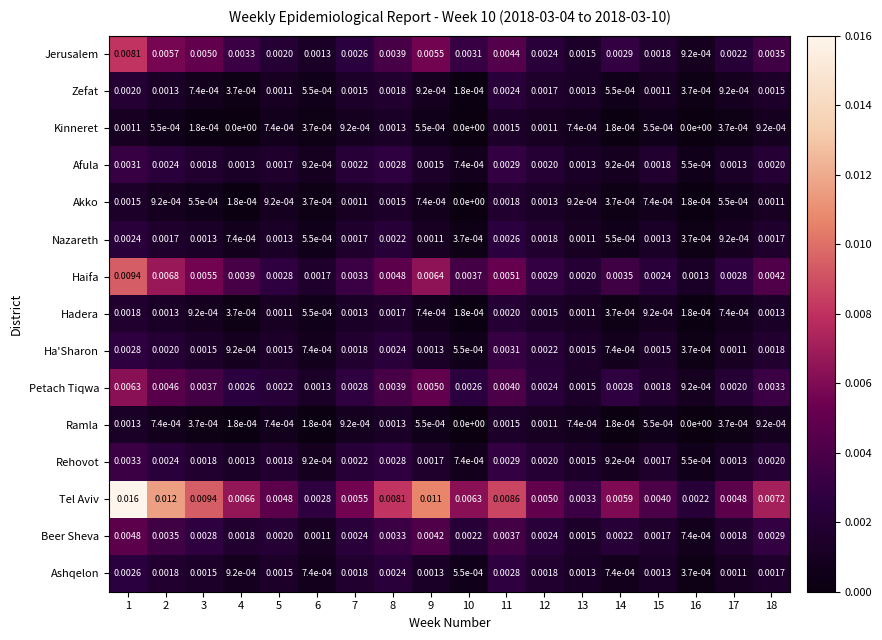

Which series has the largest total across all categories?

Tel Aviv